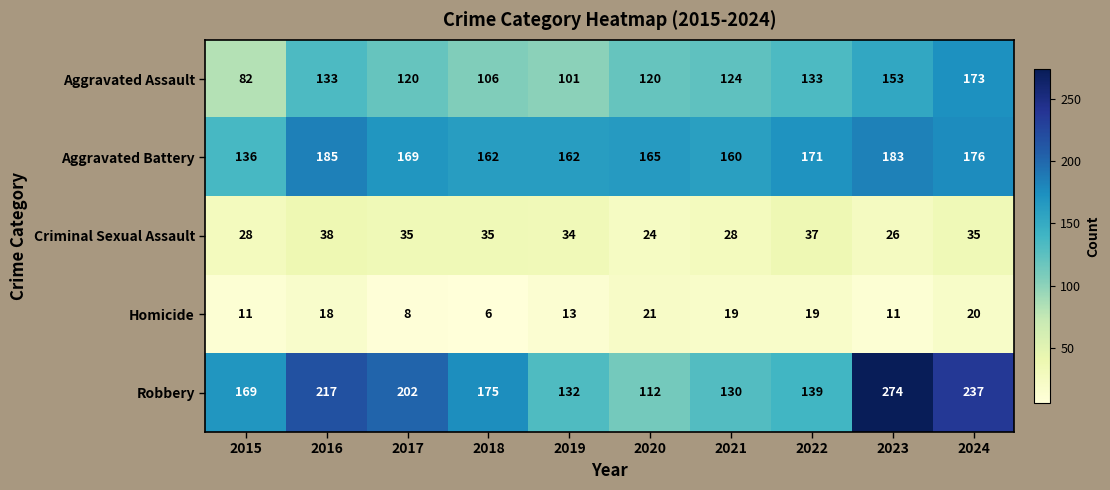

How many data points does each series have?

10